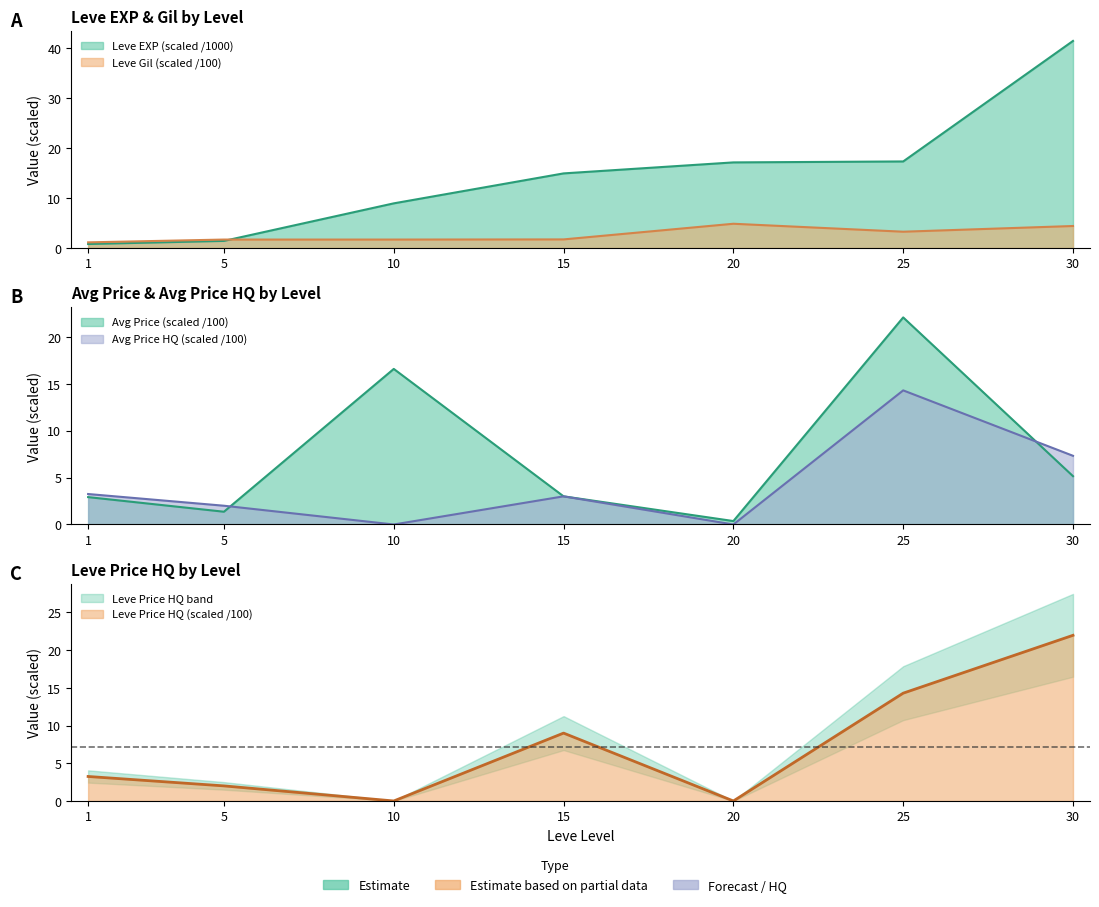

At which category is the sum across all series the highest?

30